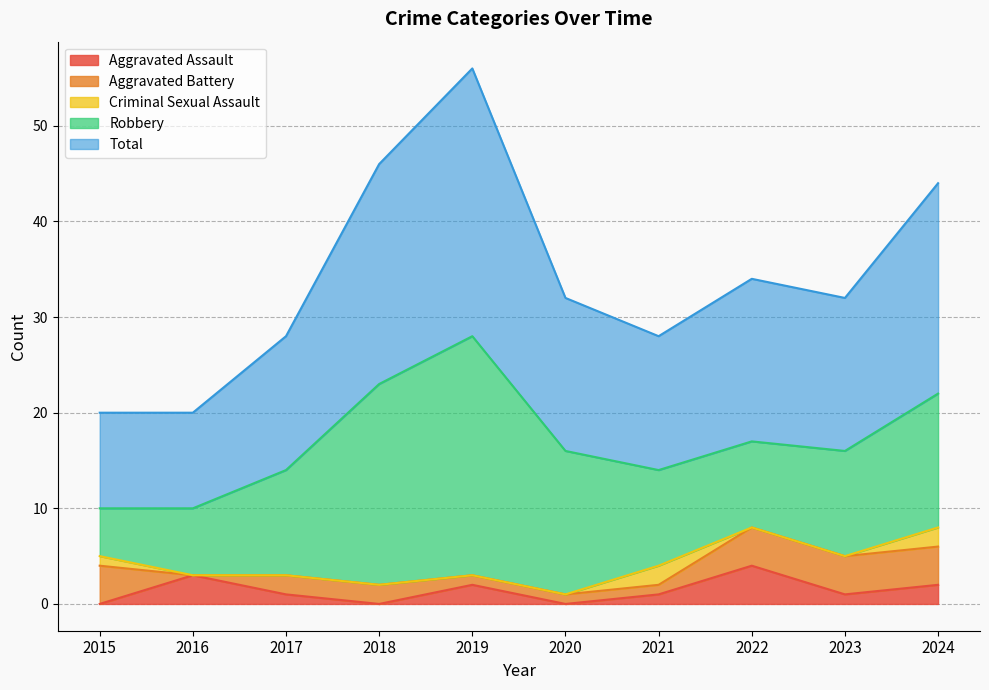

At which label is Robbery closest to 15?

2020